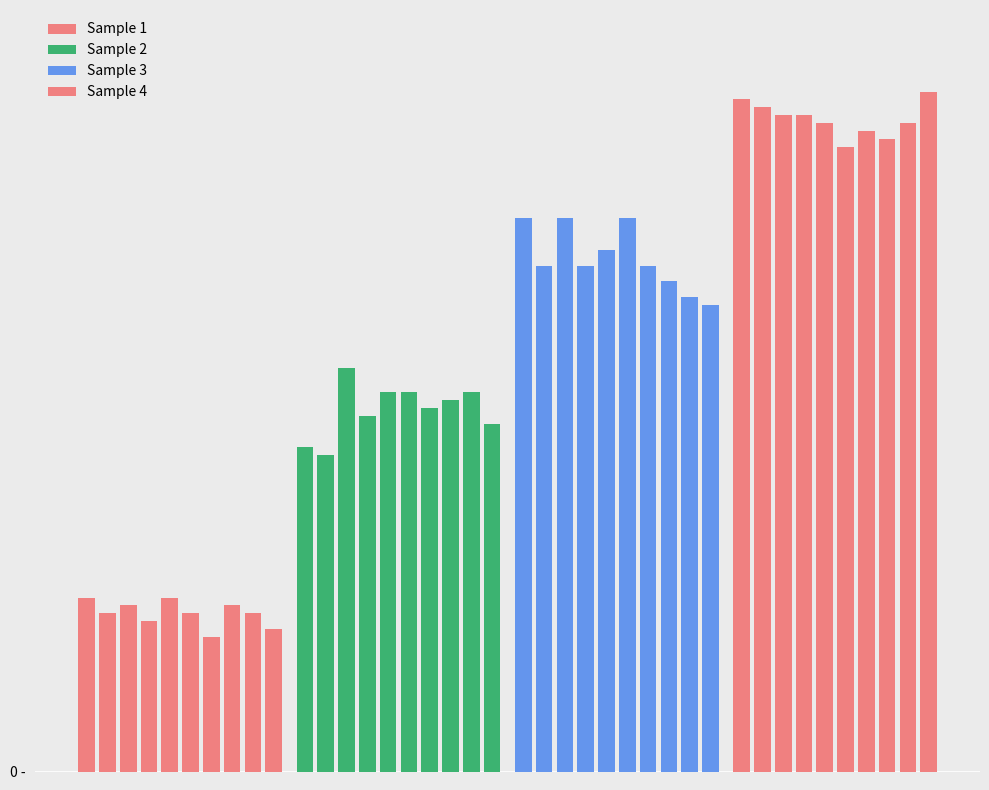

What is the minimum value shown in the chart?

10625